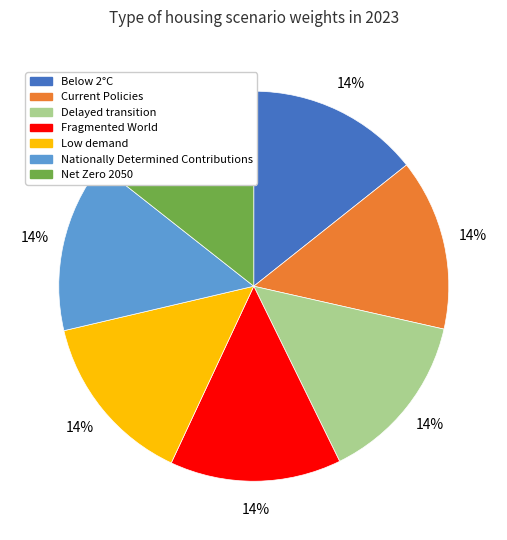

Is Net Zero 2050 the majority of the pie?

No